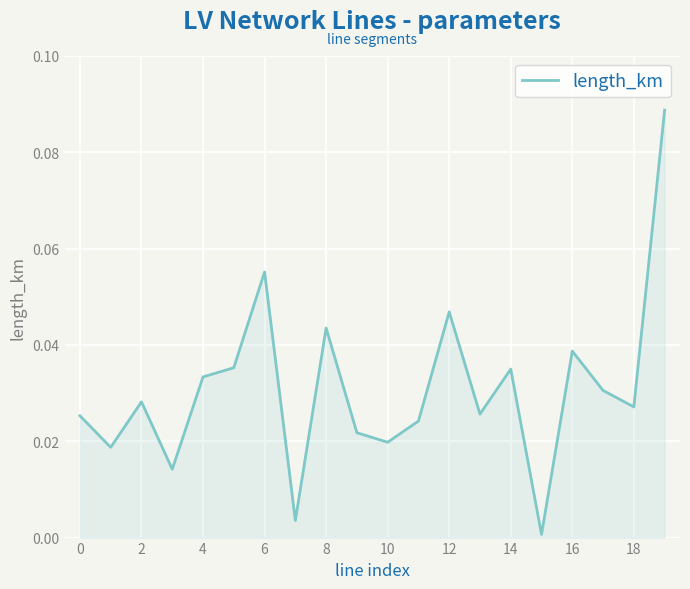

How many lines are shown in the chart?

1